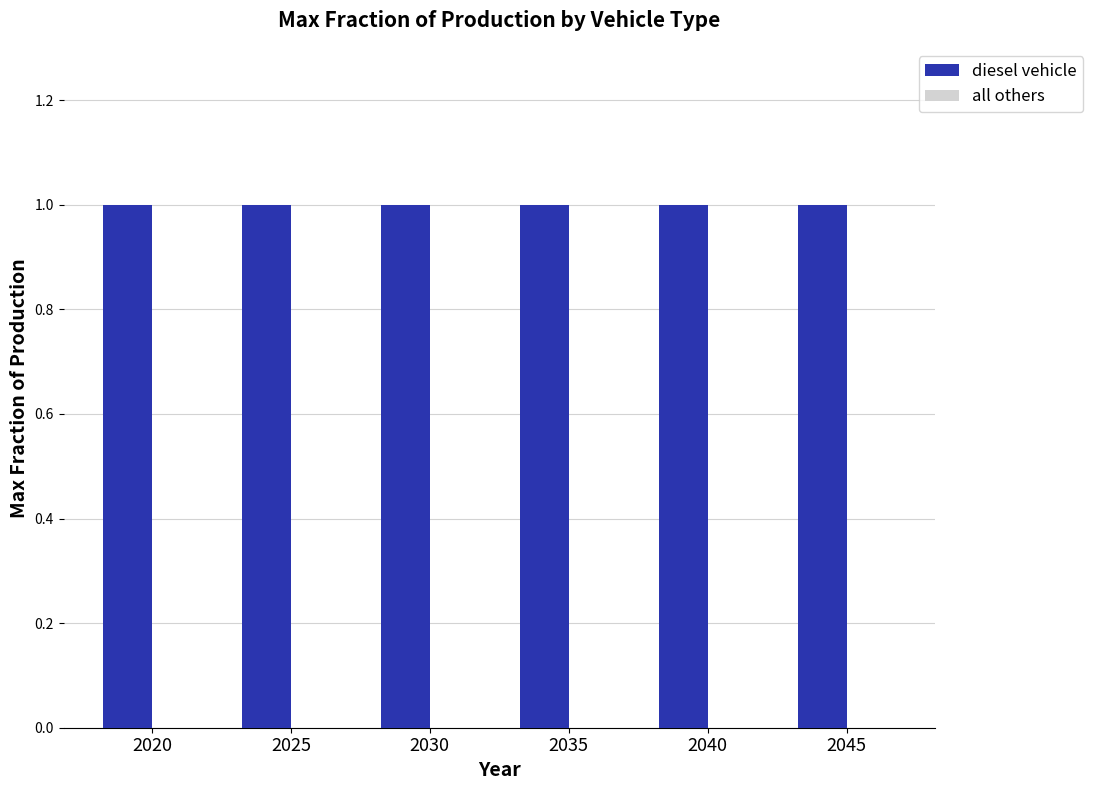

List the labels in order of all others value, smallest first.

2020, 2025, 2030, 2035, 2040, 2045